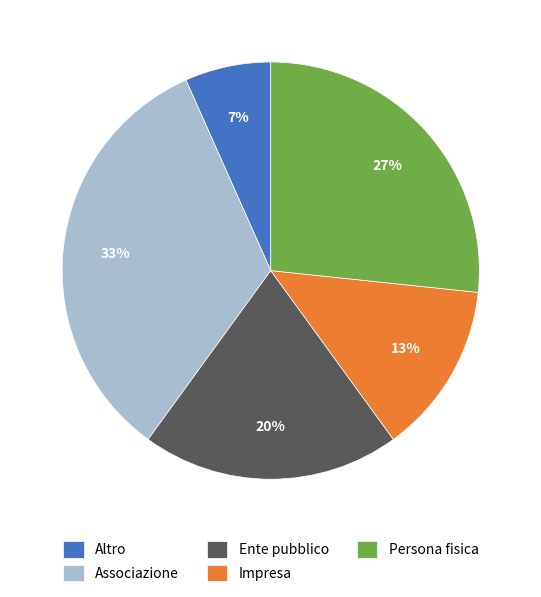

Is there a majority slice in this chart?

No